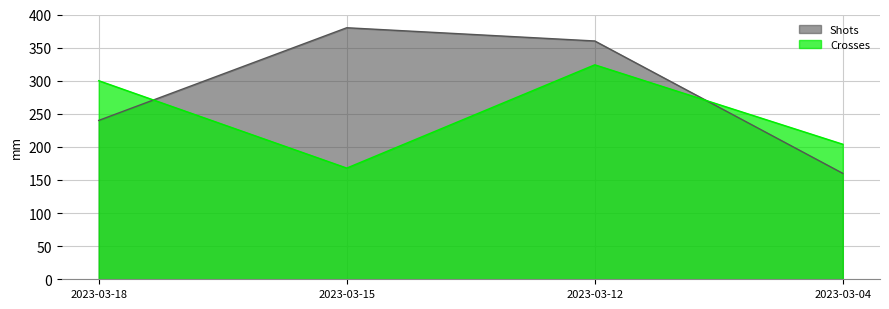

How many distinct data groups are displayed?

2